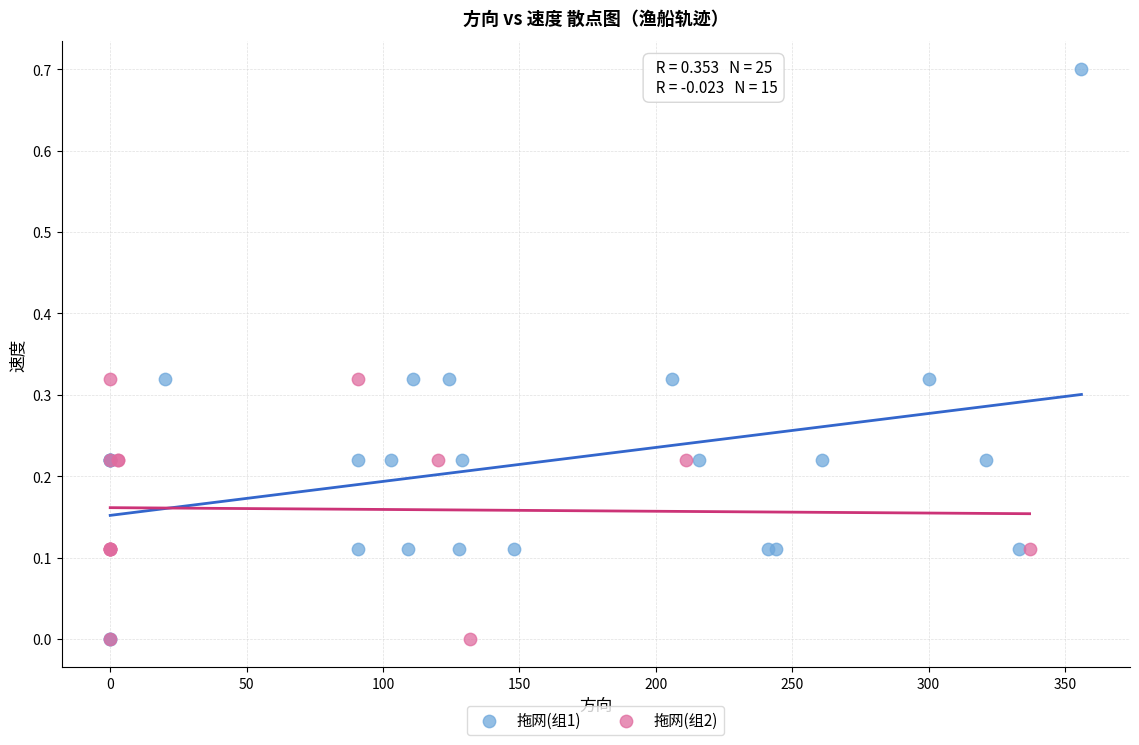

Which series has the largest Y range (max minus min)?

拖网(组1)